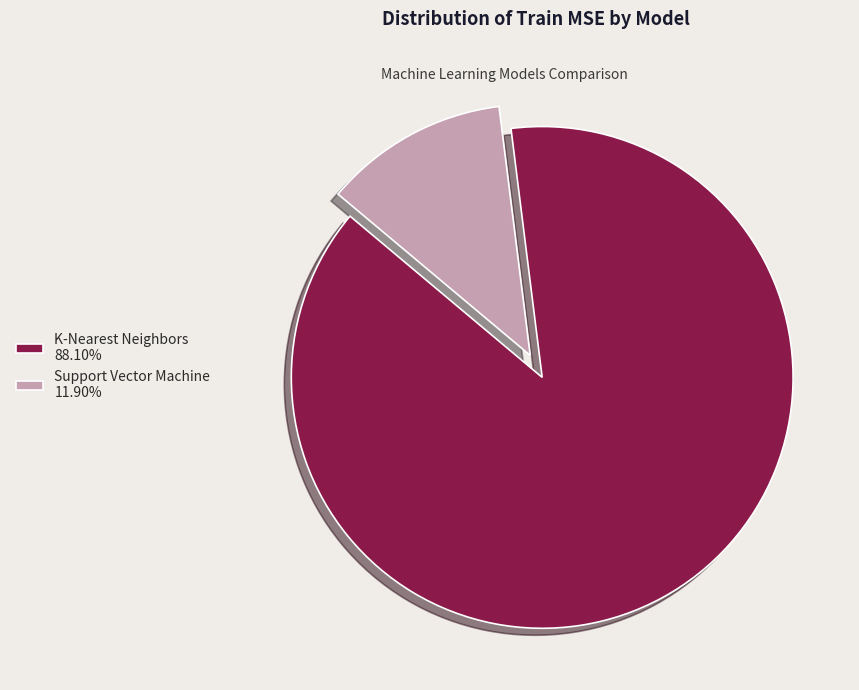

Does any single category account for the majority?

Yes